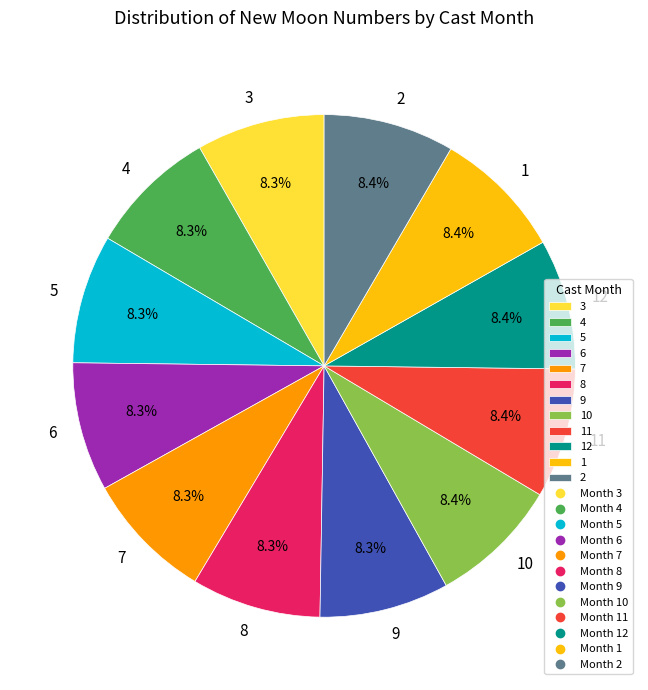

To the nearest percent, what is the average slice percentage?

8%